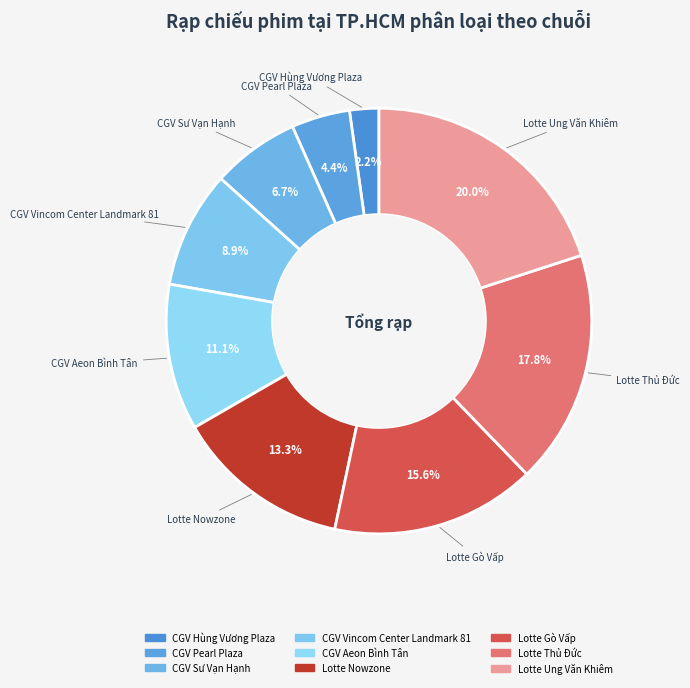

To the nearest percent, what is the combined percentage of CGV Aeon Bình Tân and Lotte Thủ Đức?

29%